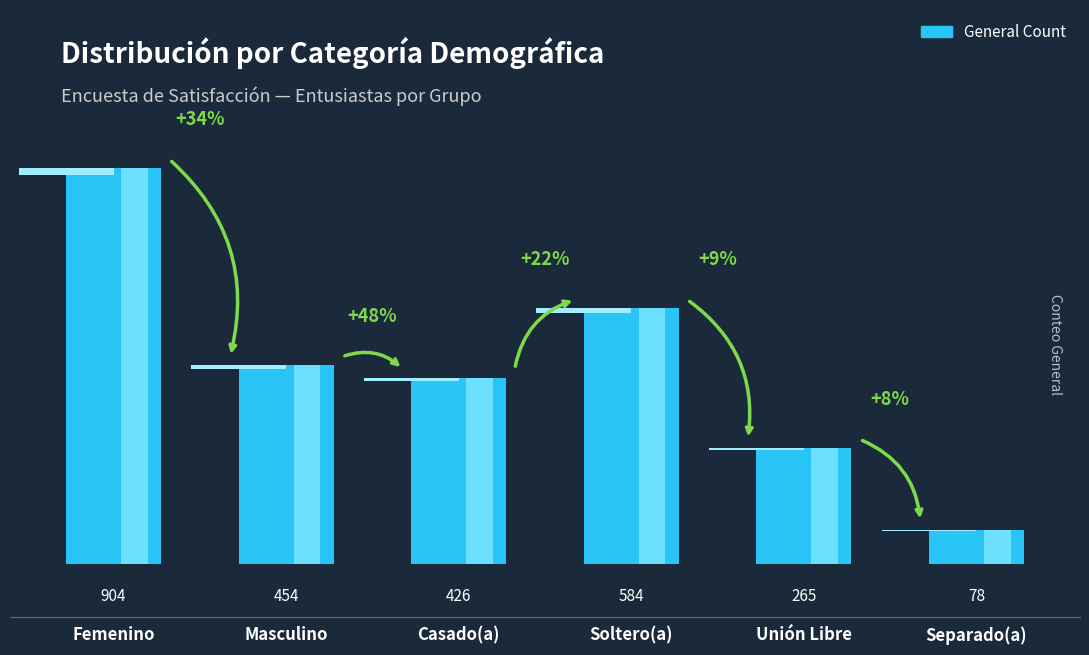

At which label does the data first exceed 454?

Femenino